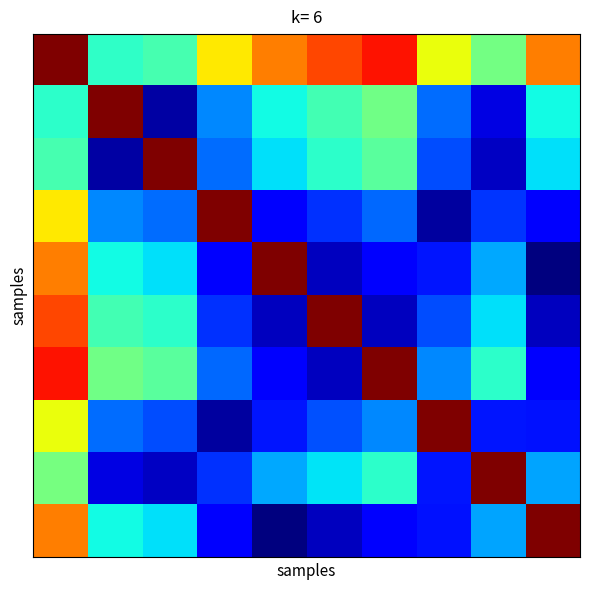

Count the number of data series in this chart.

10